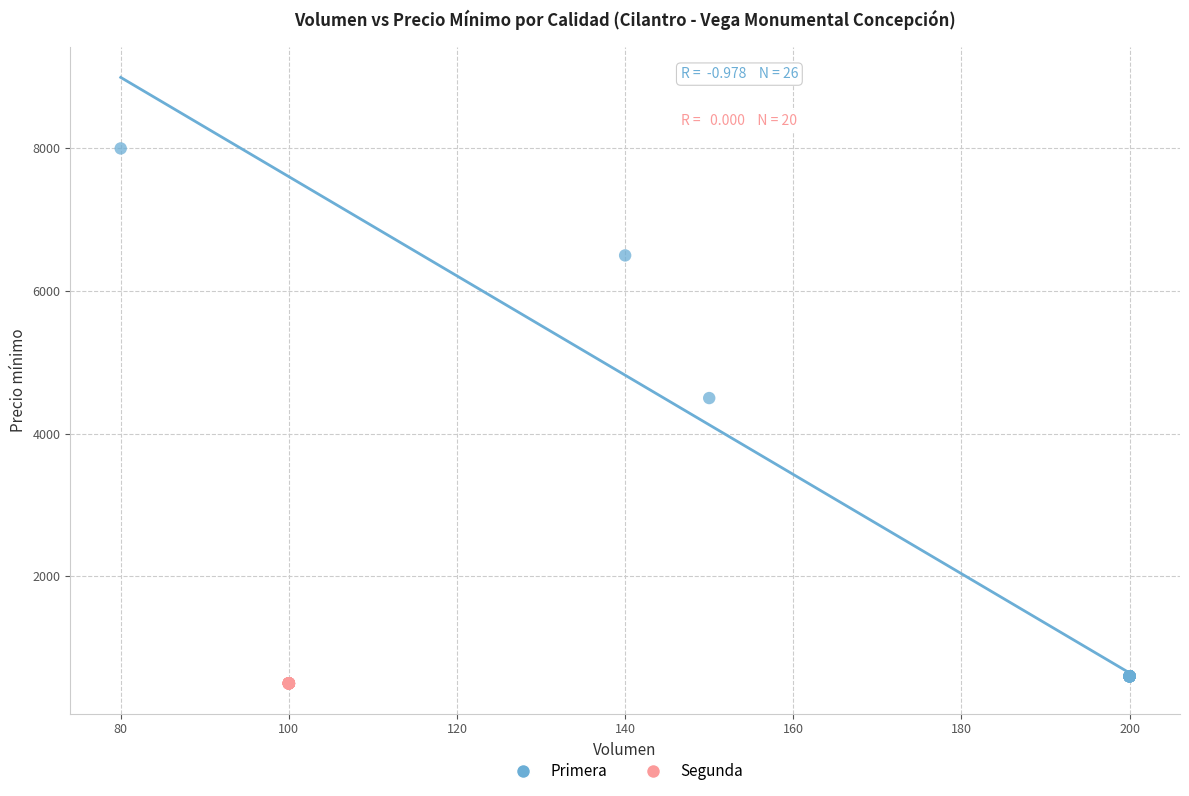

Which series reaches the maximum Y coordinate?

Primera